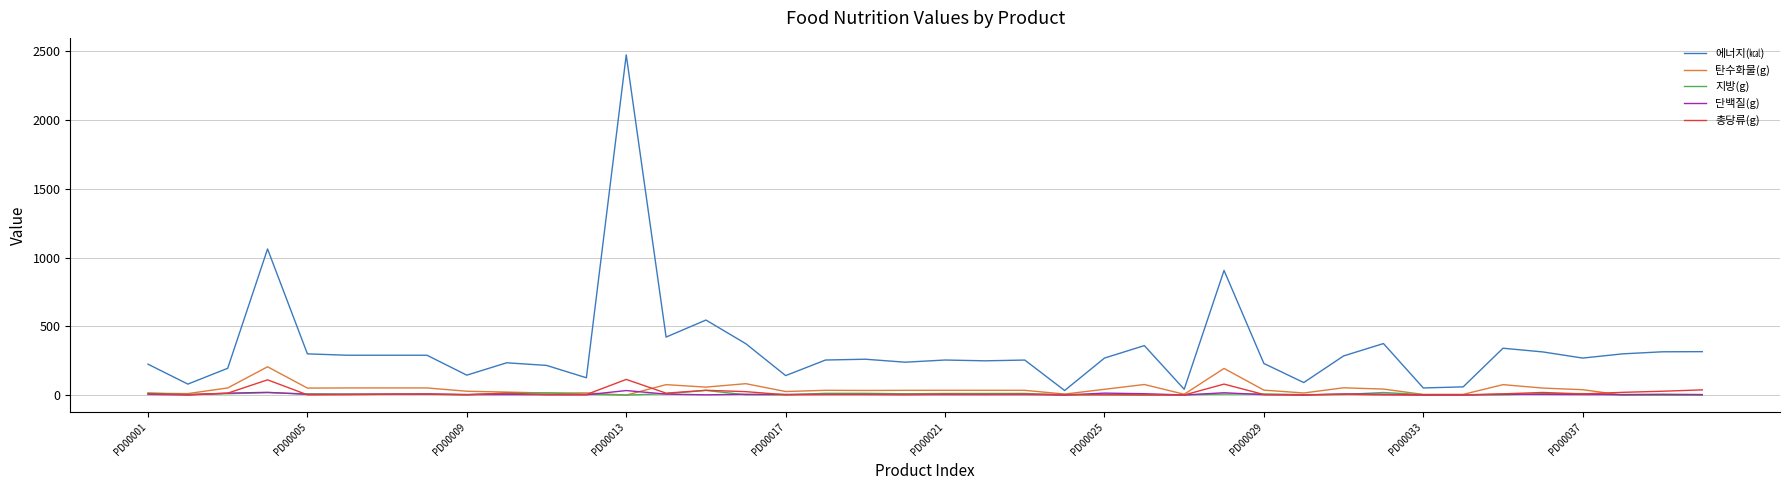

Which series has the widest spread of values?

에너지(㎉)